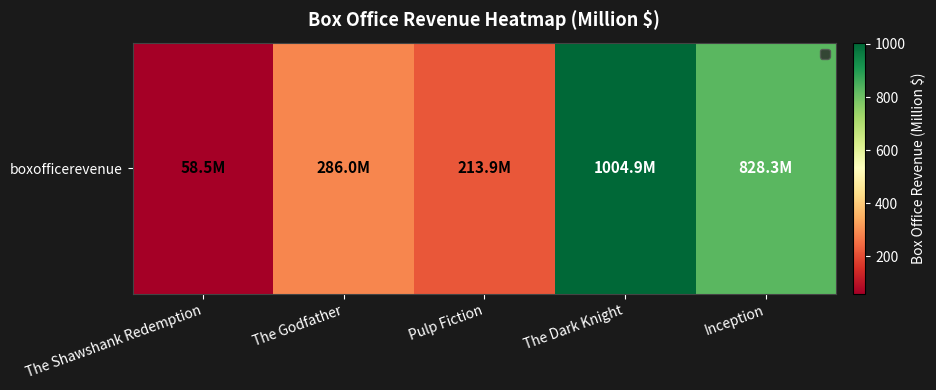

Reading left to right, extract all data points from this chart.

The Shawshank Redemption=58.5	The Godfather=286.0	Pulp Fiction=213.9	The Dark Knight=1004.9	Inception=828.3